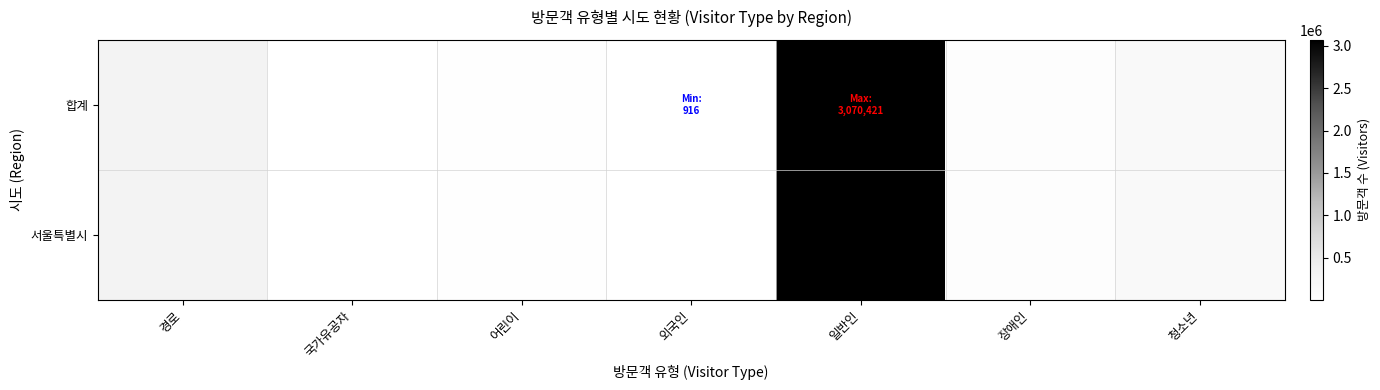

Between 어린이 and 장애인, which series saw the biggest shift?

합계